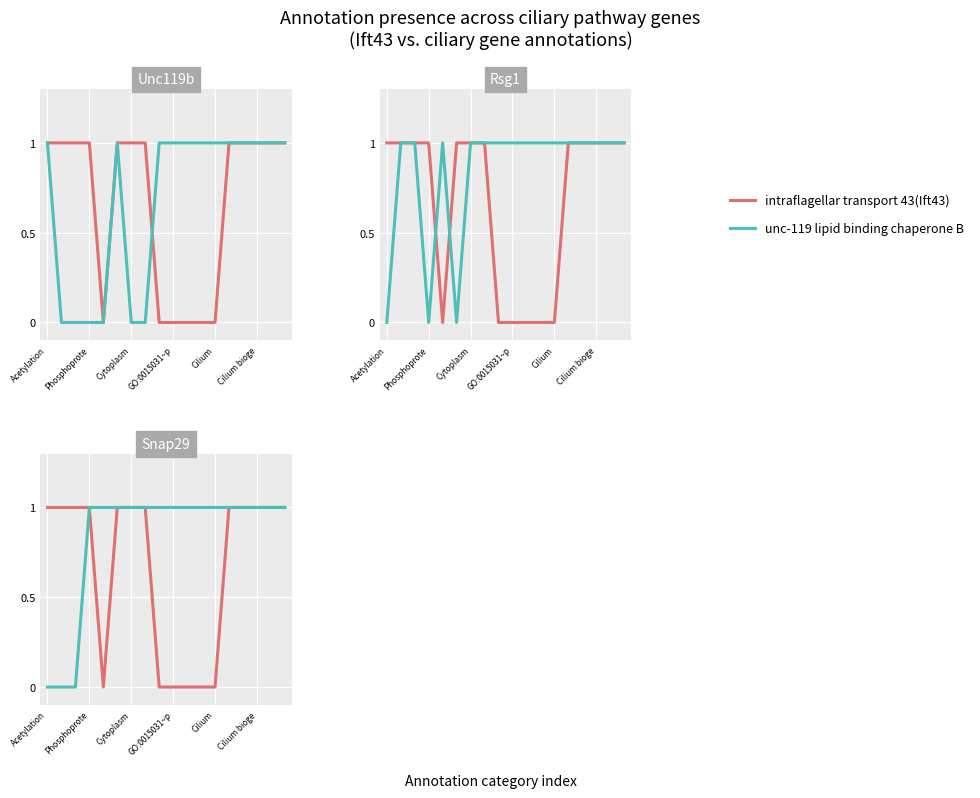

How many REM2 and RAB-like small GTPase 1(Rsg1) values are between 1 and 2?

15